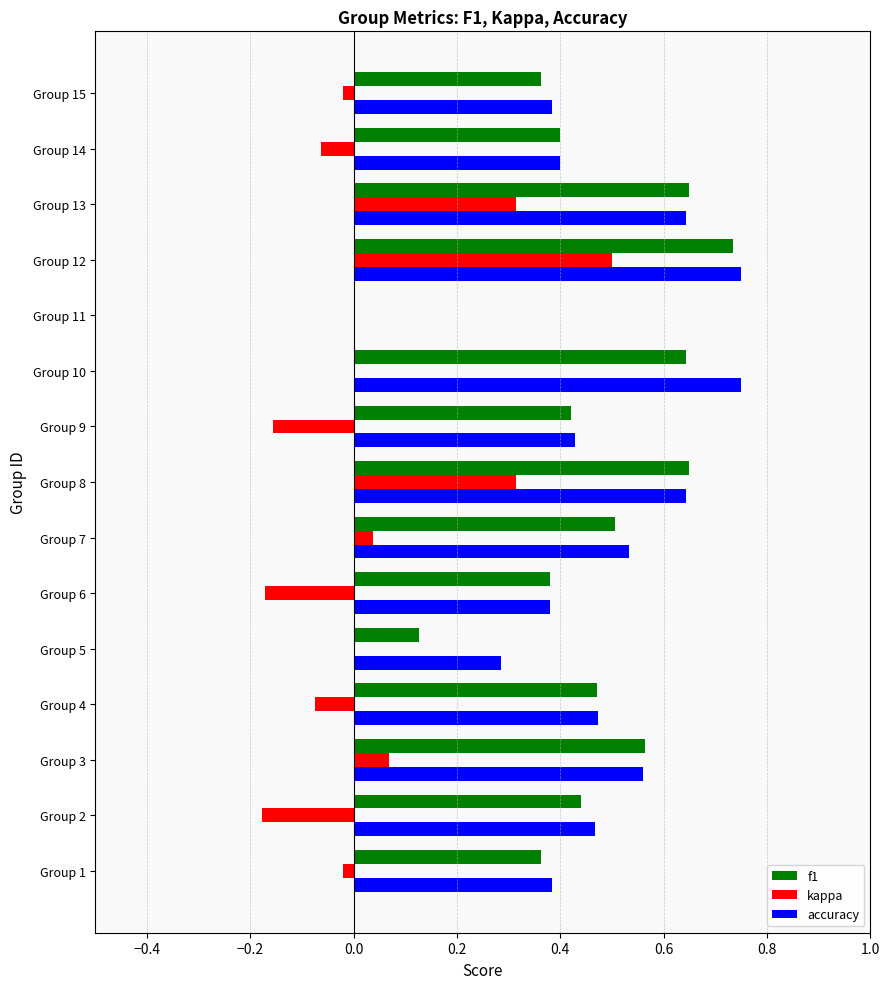

How many values in the f1 series exceed 0?

14